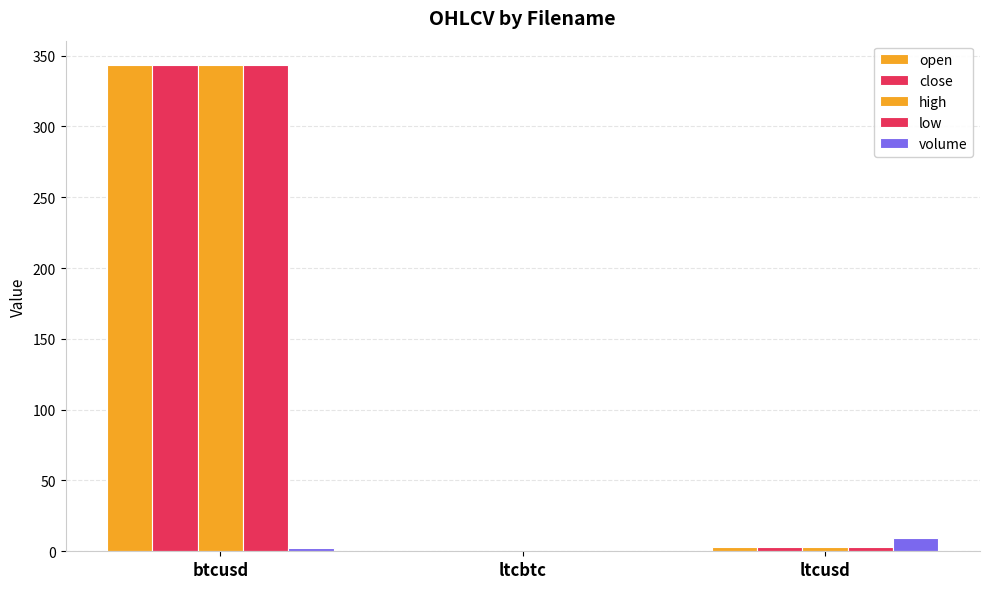

Are the bars grouped side by side (vs. stacked)?

Yes